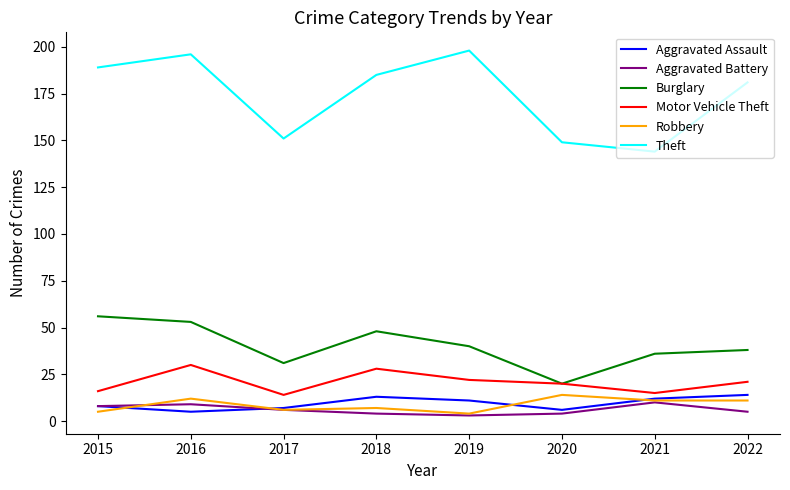

Which series changed the most between 2019 and 2021?

Theft